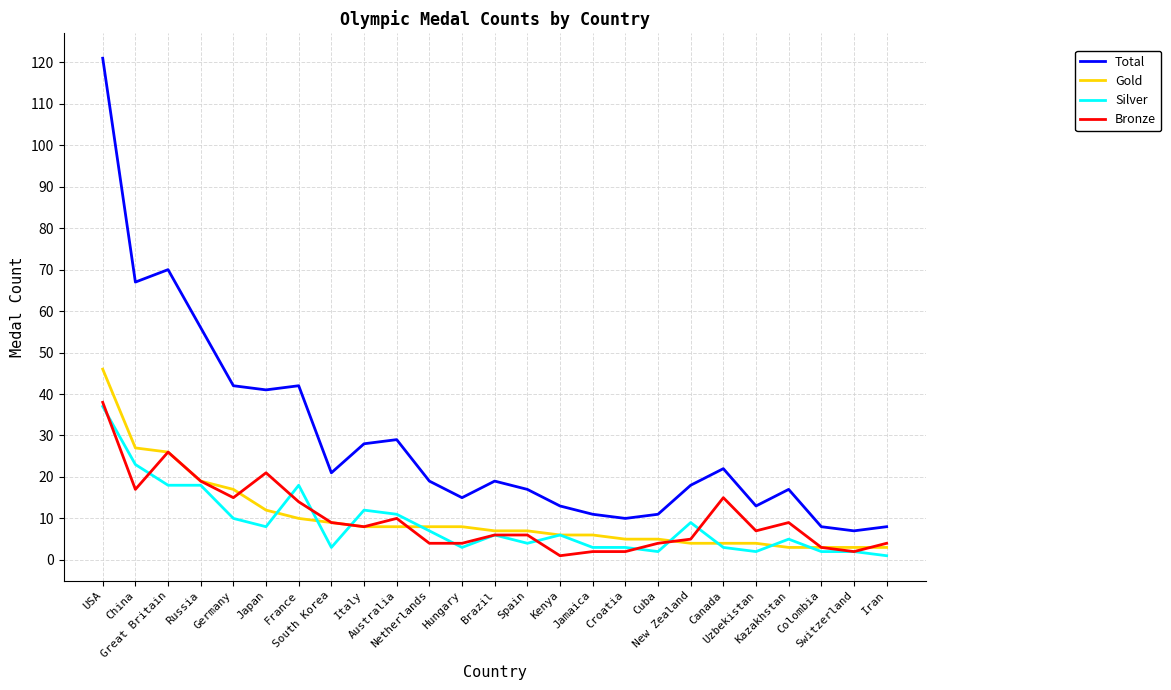

Where does the Total series first go above 19?

USA